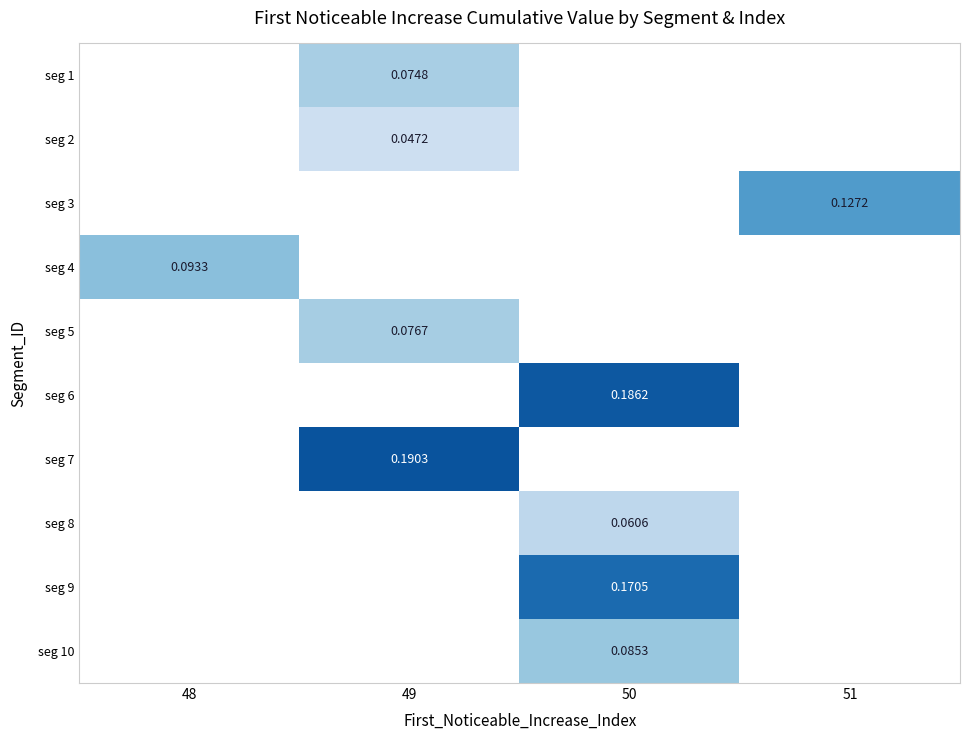

How many values in seg 10 are above zero?

1